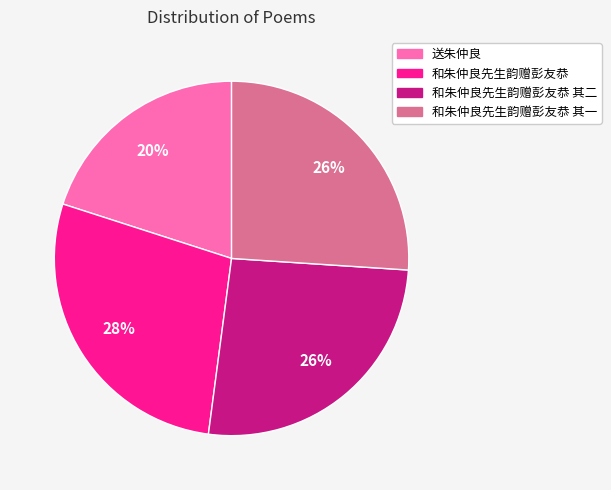

To the nearest percent, what percentage of the pie is 和朱仲良先生韵赠彭友恭 其二?

26%